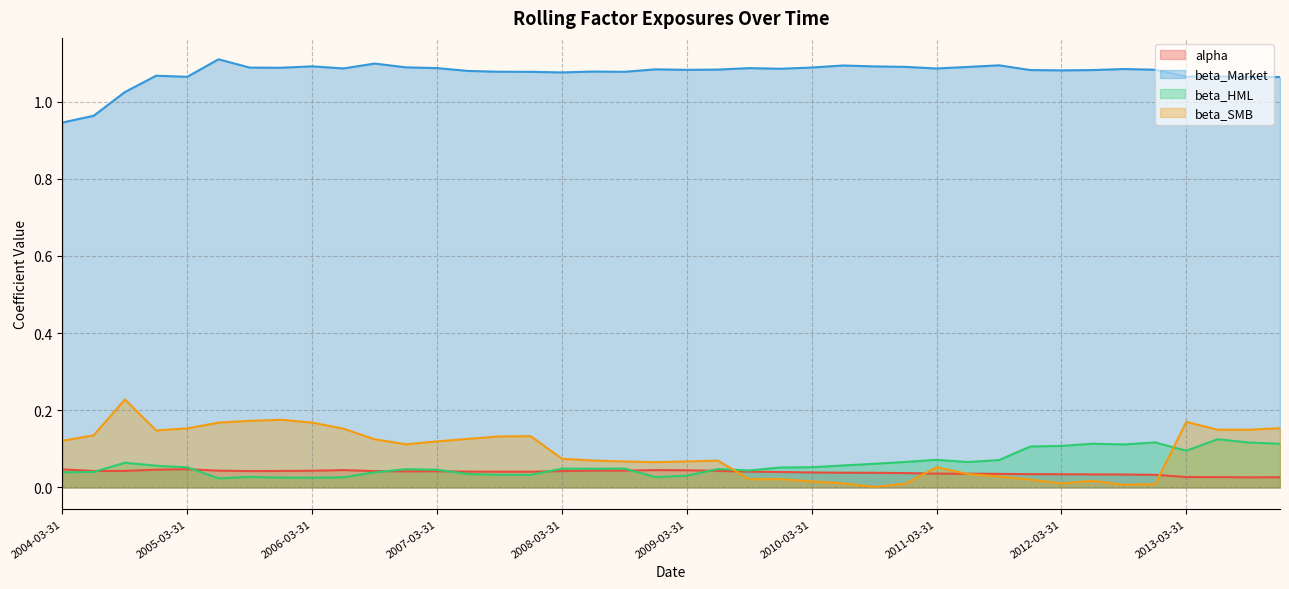

What is the label of the 11th point from the left?

2006-09-30